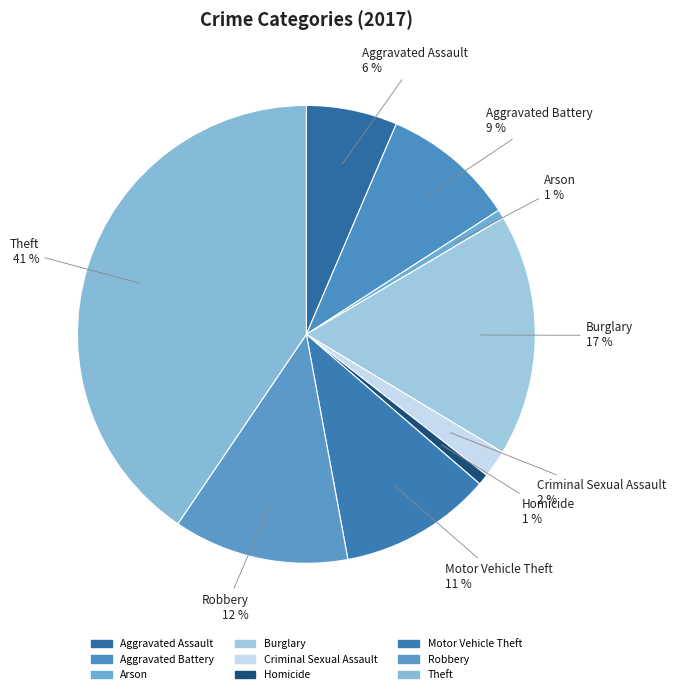

Is the sum of Burglary and Criminal Sexual Assault greater than half?

No